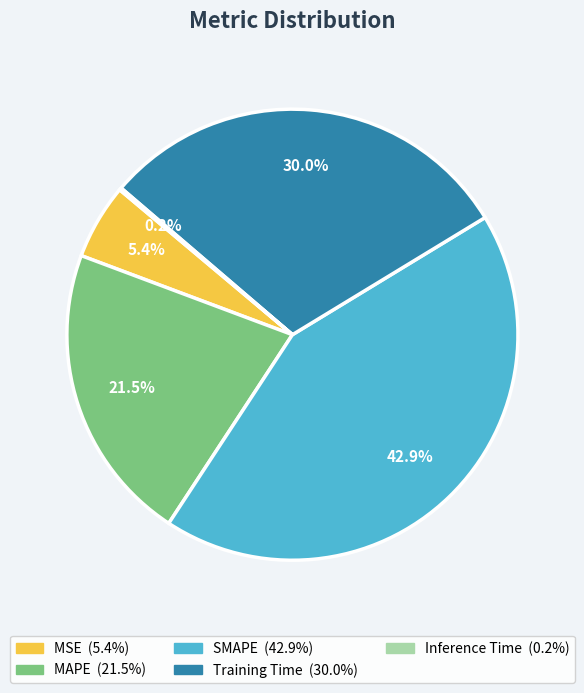

Which has a higher value, MAPE or Training Time?

Training Time